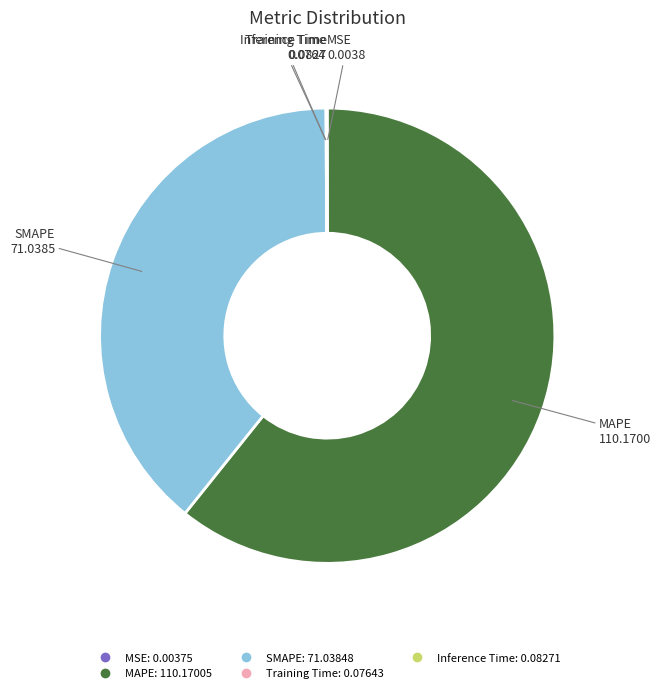

Does MAPE account for over 50% of the chart?

Yes